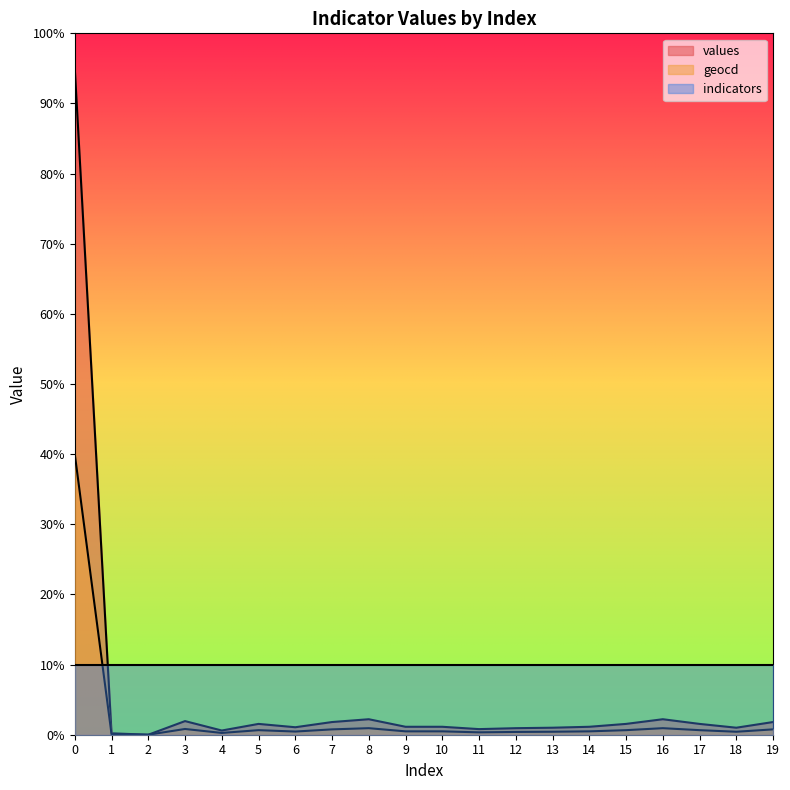

Which series changed the most between 0 and 9?

values